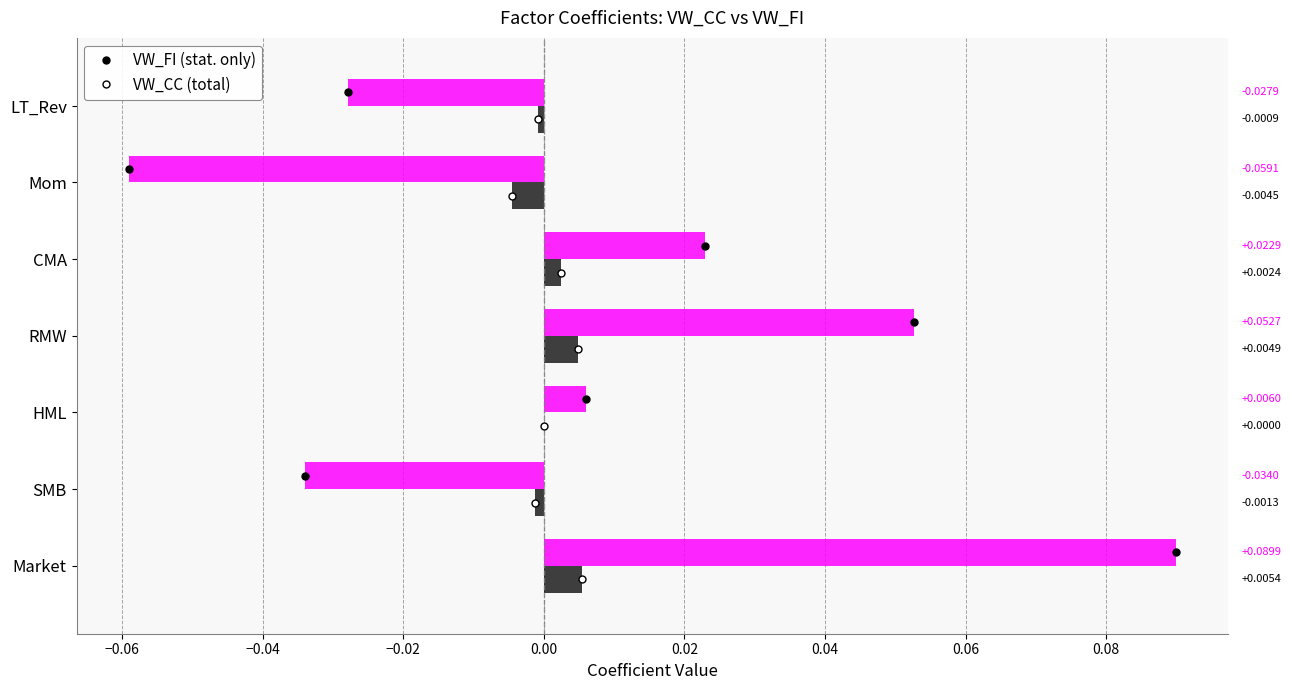

At which category is the sum across all series the highest?

Market